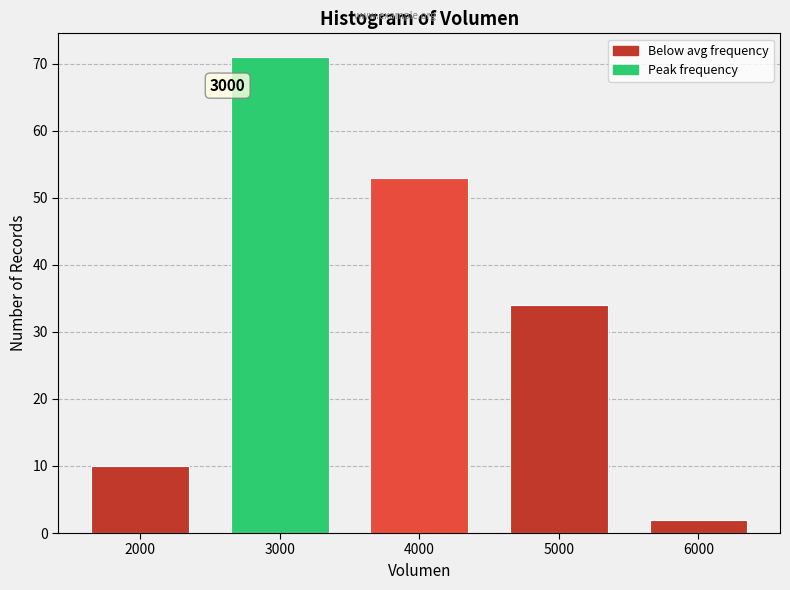

Reading right to left, transcribe all the data shown in this chart.

2	34	53	71	10